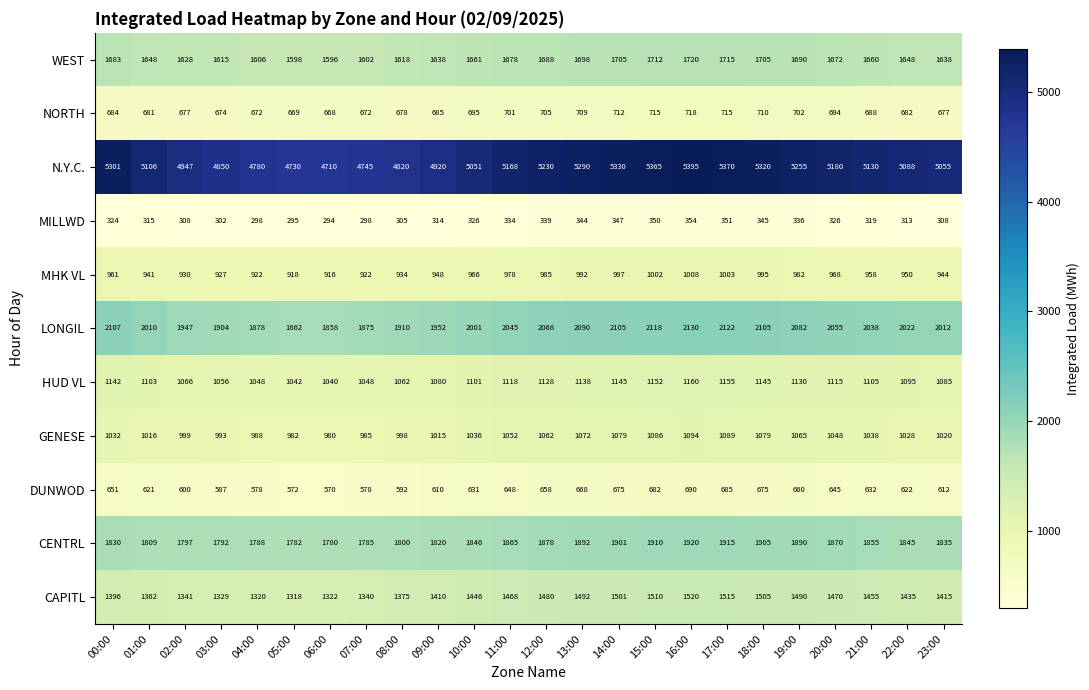

What is the smallest value displayed?

294